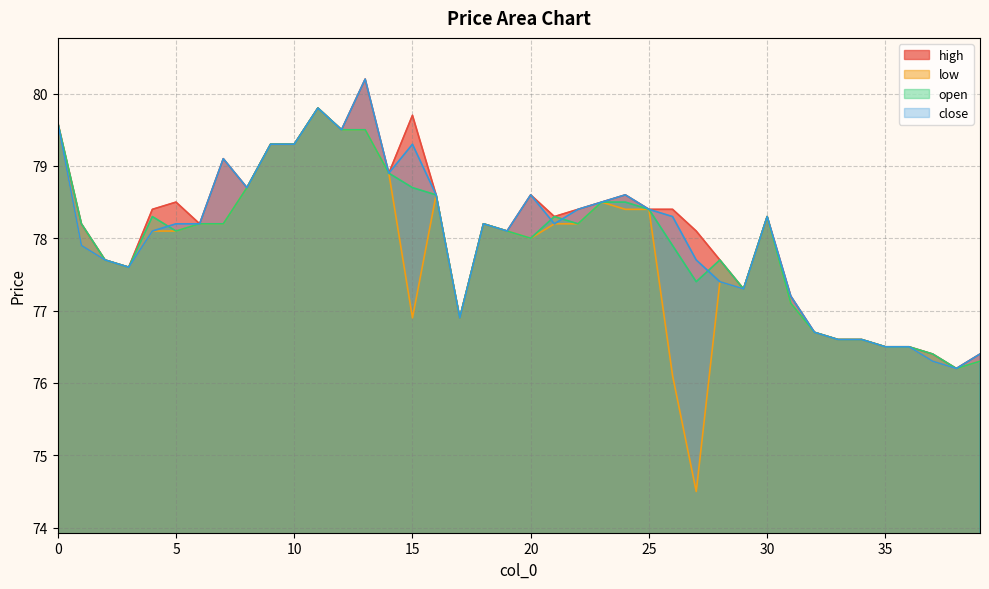

The value of open at 22 is 78.2. True or false?

True